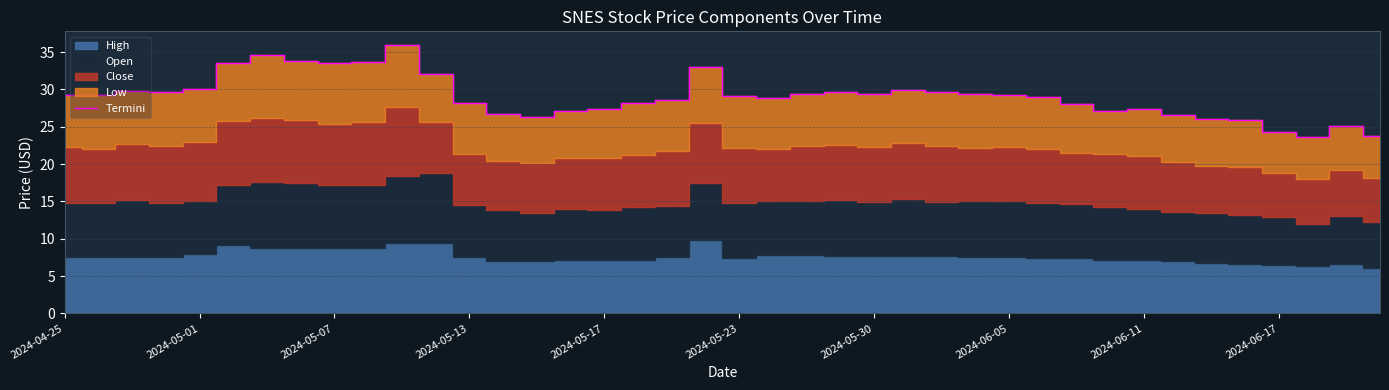

The chart shows a value of 23.7 at 39. True or false?

True